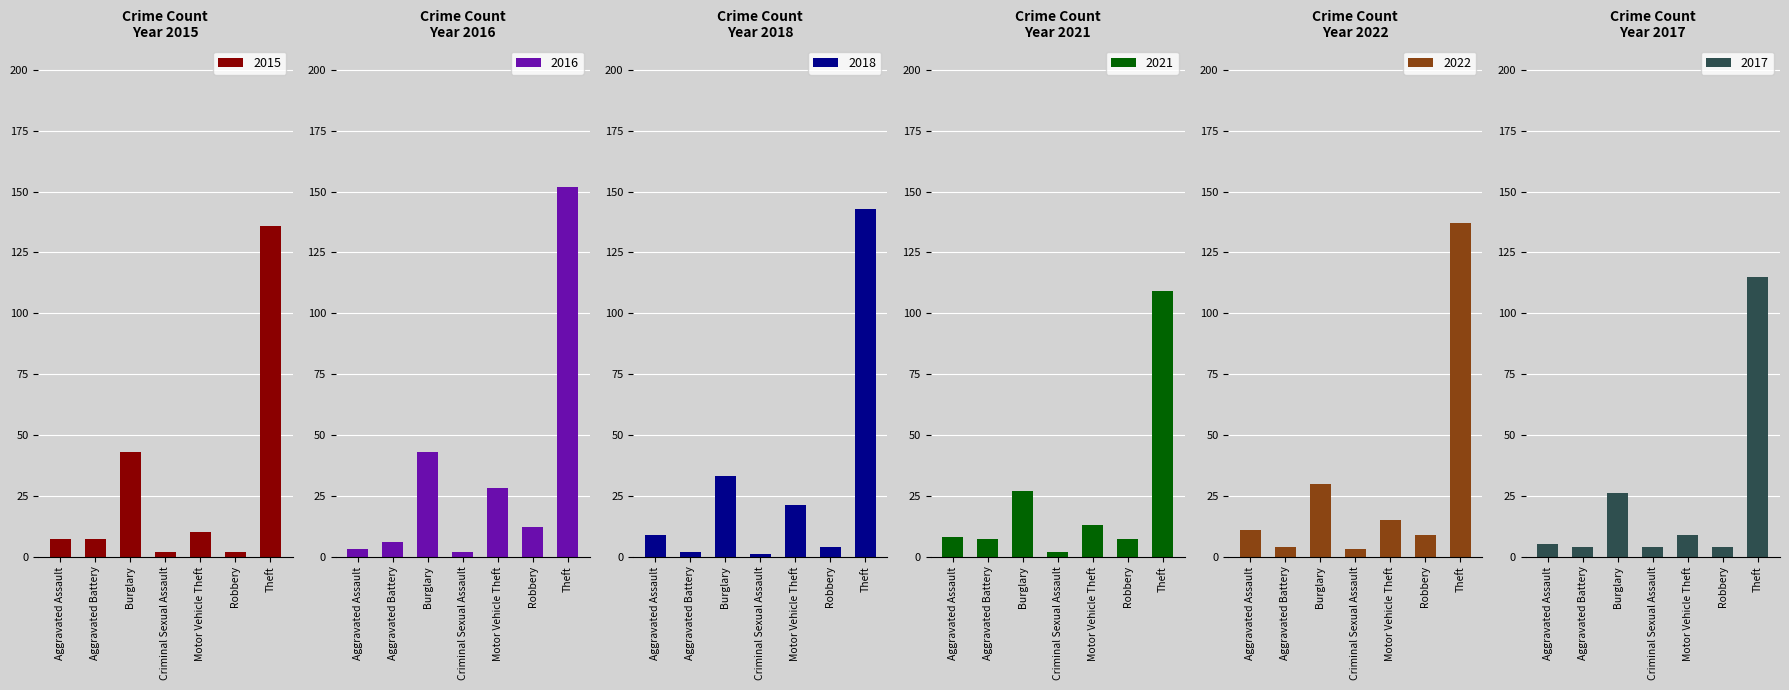

What are all the series names shown in the legend?

2015, 2016, 2018, 2021, 2022, 2017